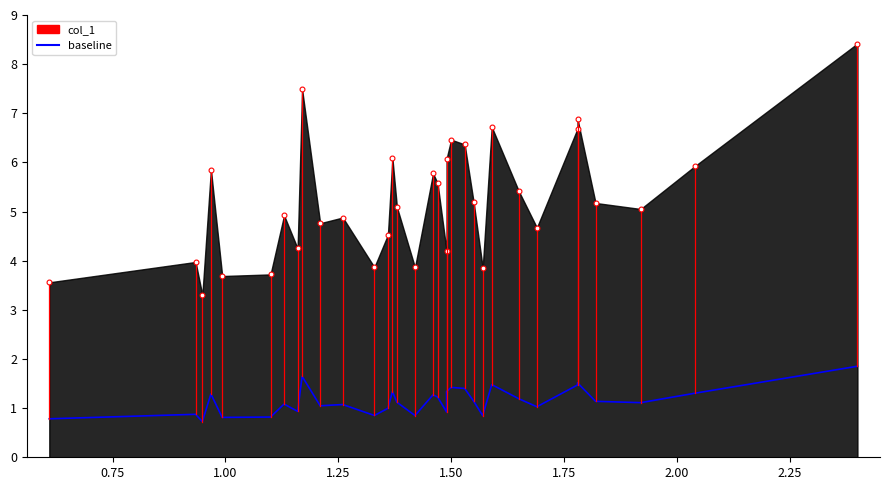

What is the difference between the maximum and minimum values?

1.1